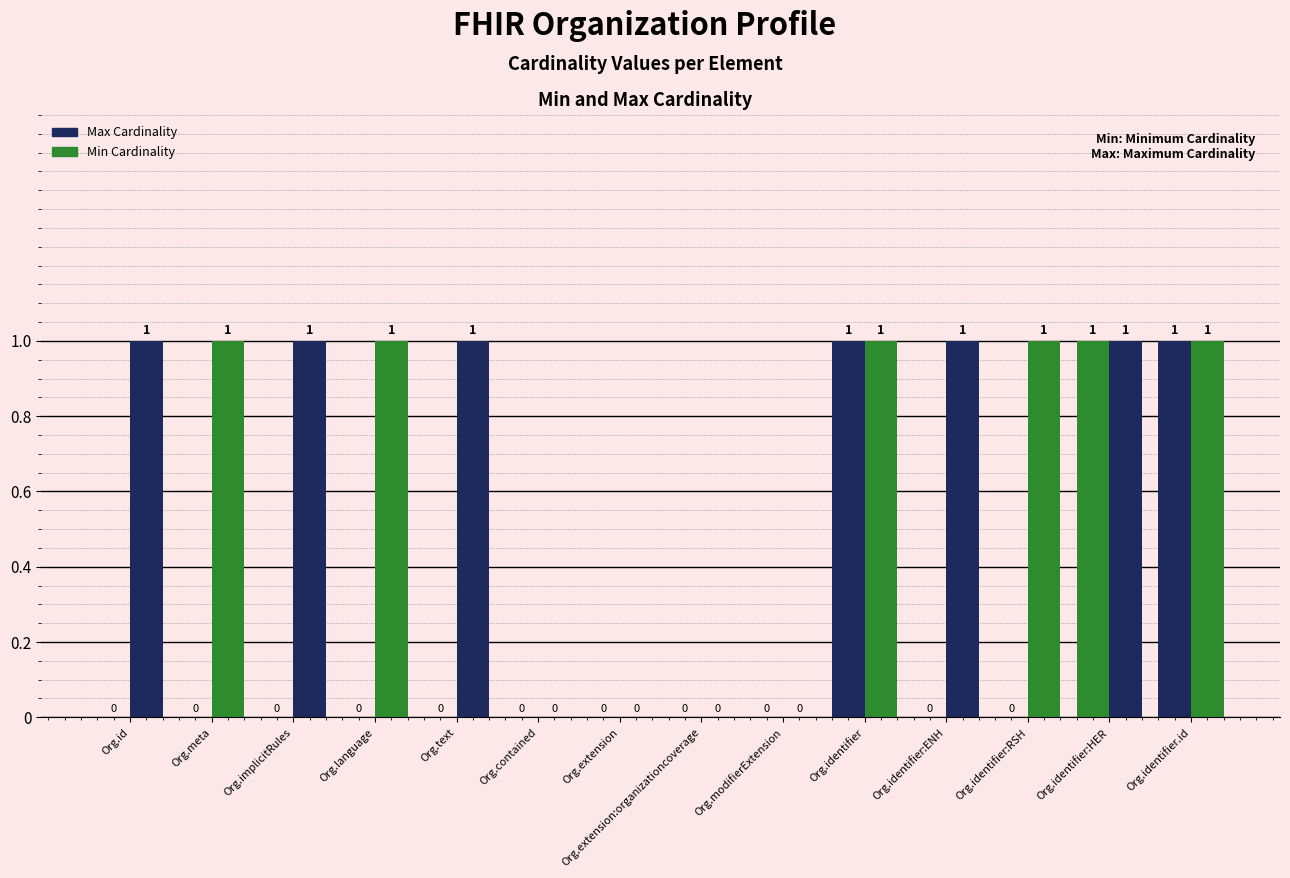

What is the sum of all Max Cardinality values?

10